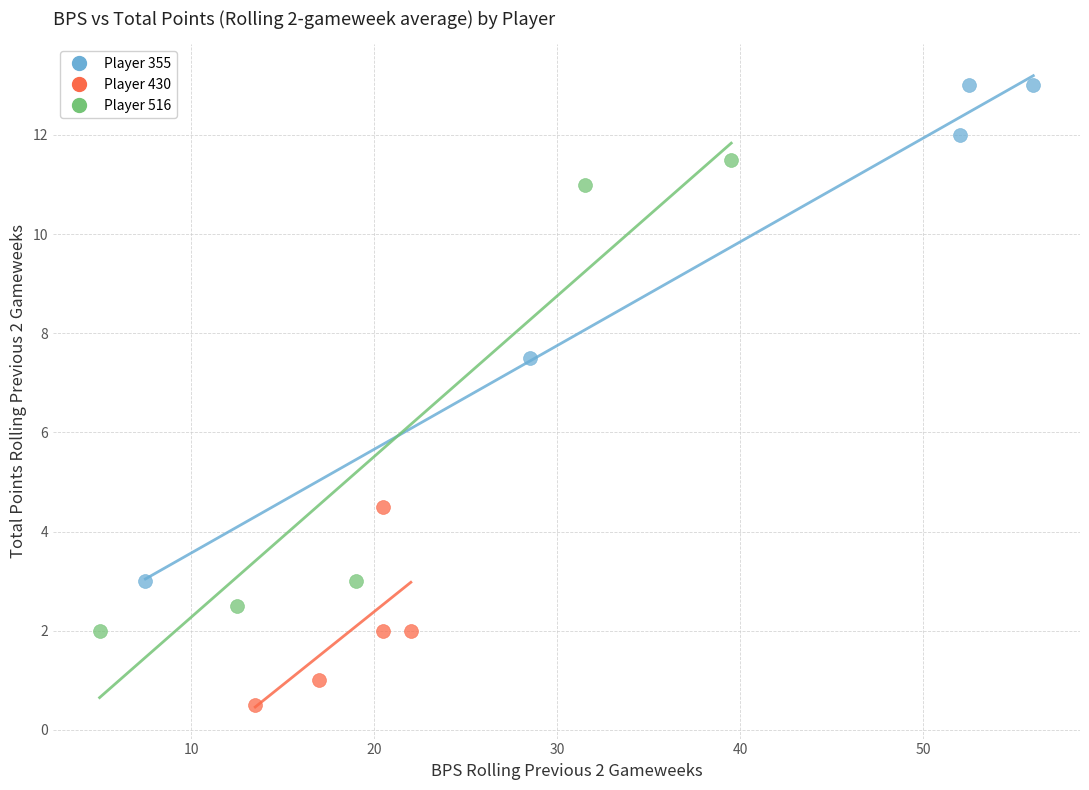

Which series has the widest spread of Y values?

Player 355